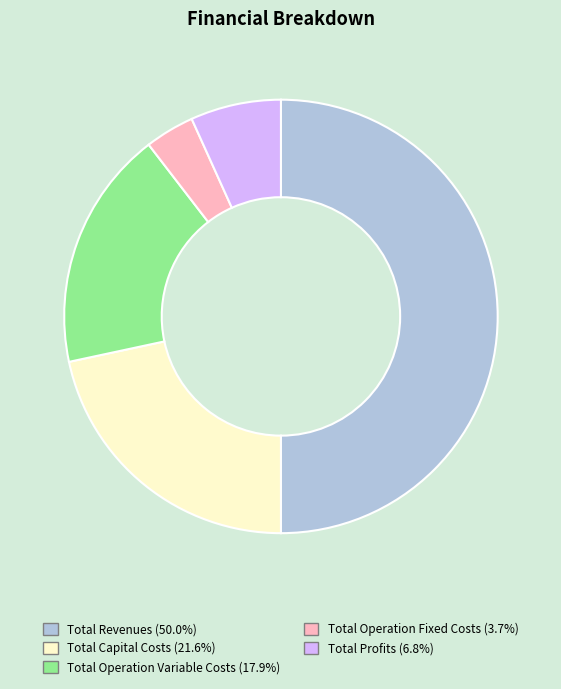

Do Total Revenues and Total Profits together represent more than half of the pie?

Yes